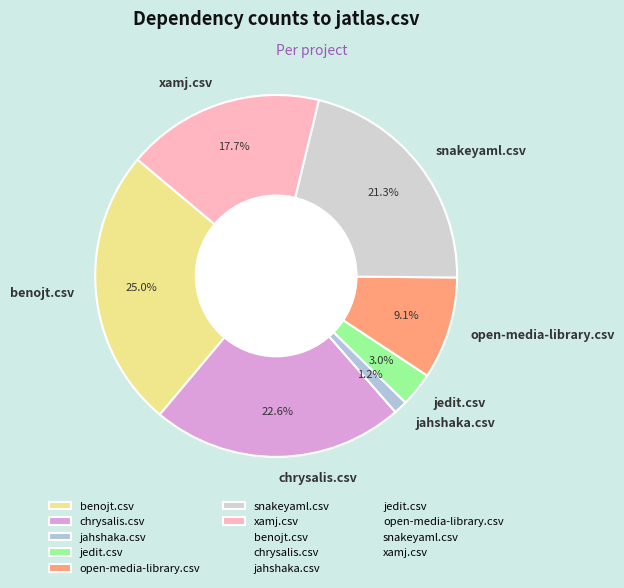

The jedit.csv slice represents 16% of the pie. True or false?

False